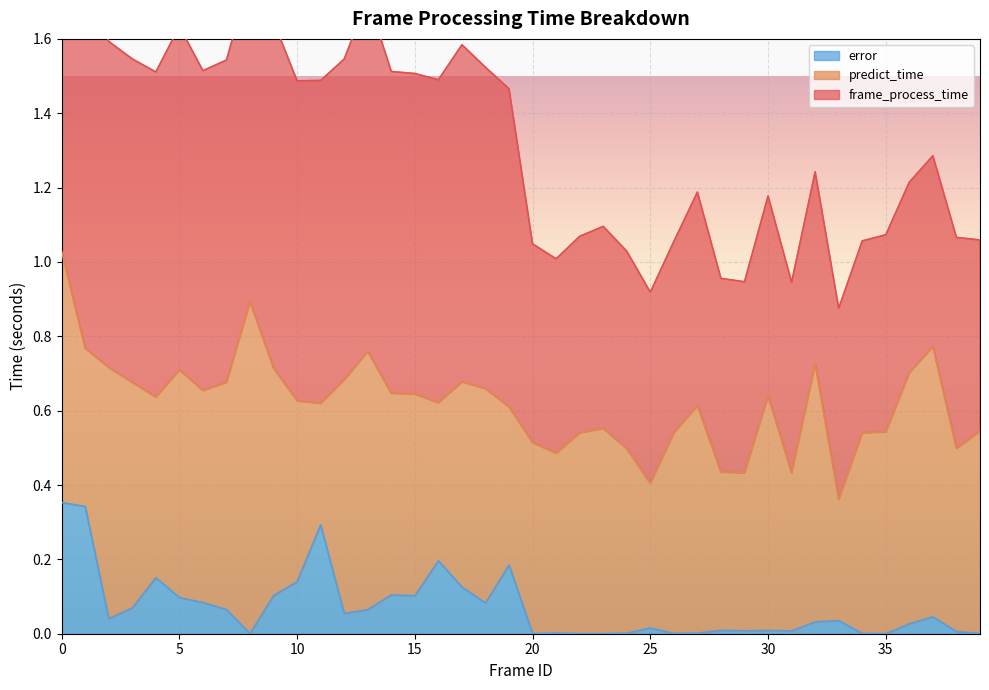

Which series changed the most between 9 and 28?

frame_process_time